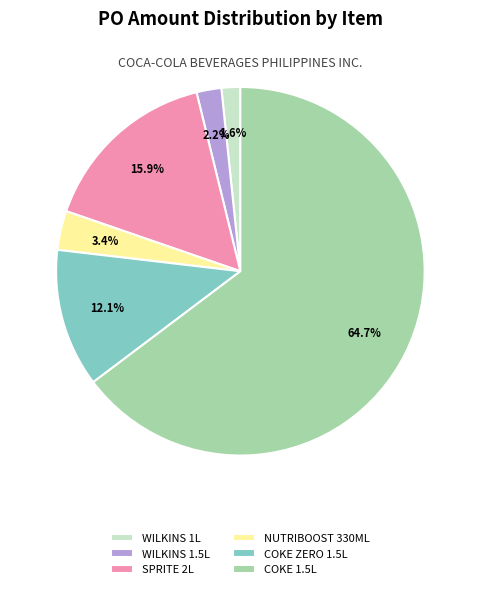

Which category has the biggest portion of the pie?

COKE 1.5L